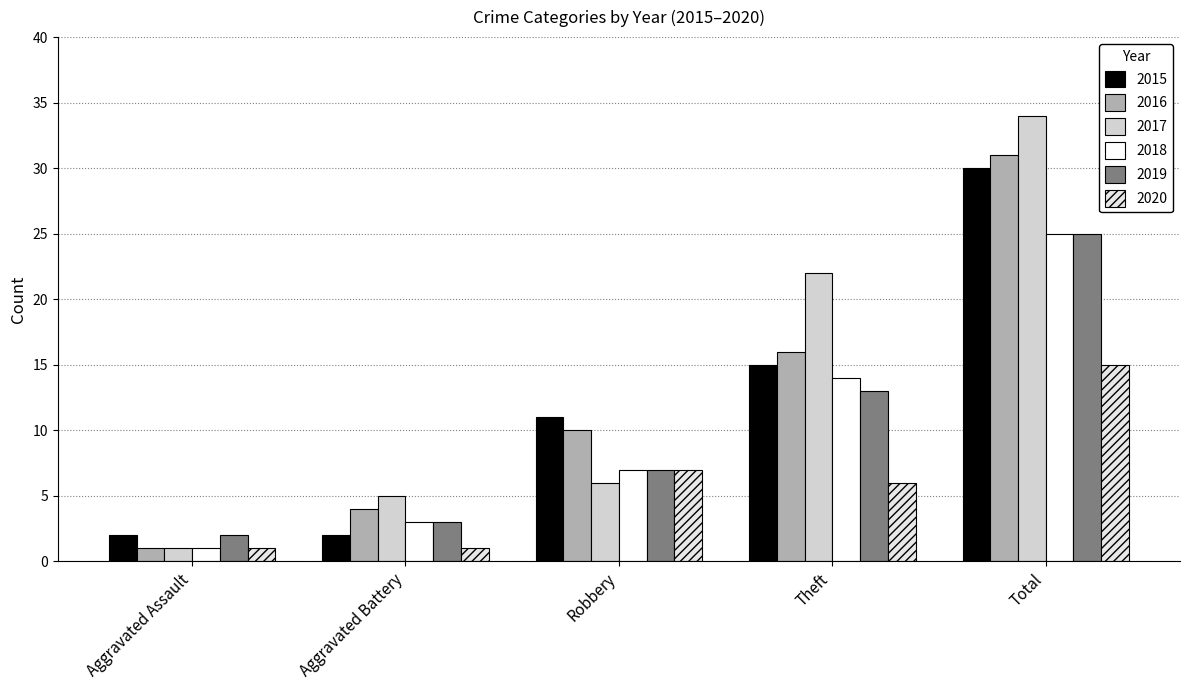

Between Robbery and Total, which series saw the biggest shift?

2017